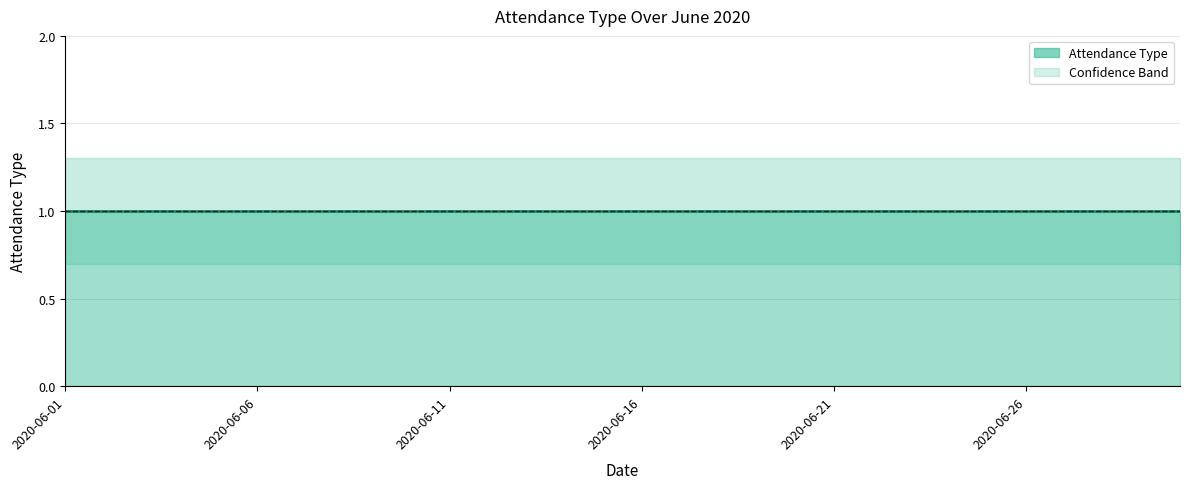

How many lines are shown in the chart?

3